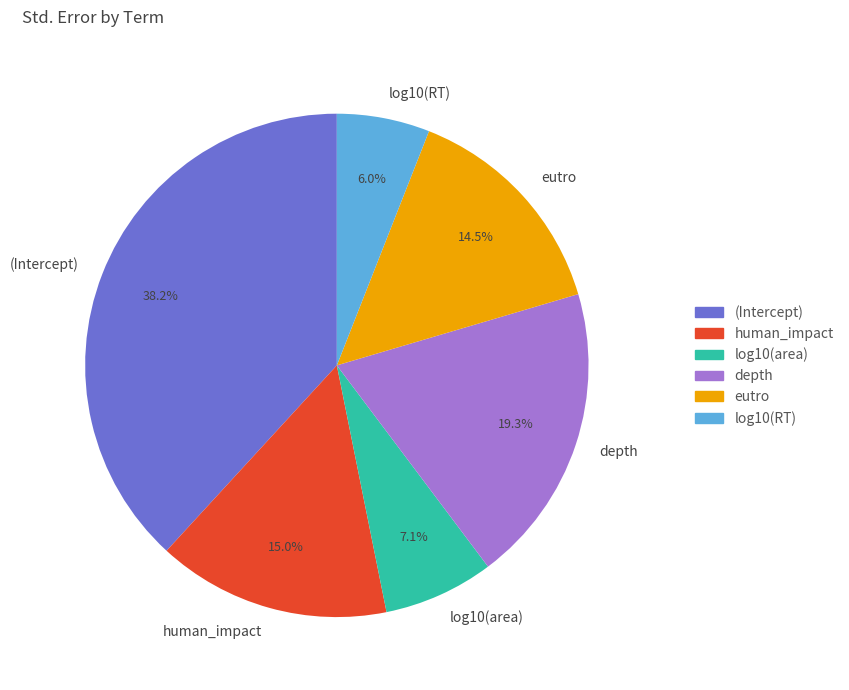

To the nearest percent, what percentage of the pie is log10(area)?

7%